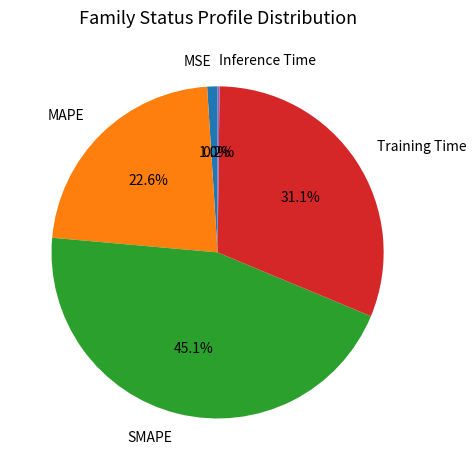

Is there a majority slice in this chart?

No